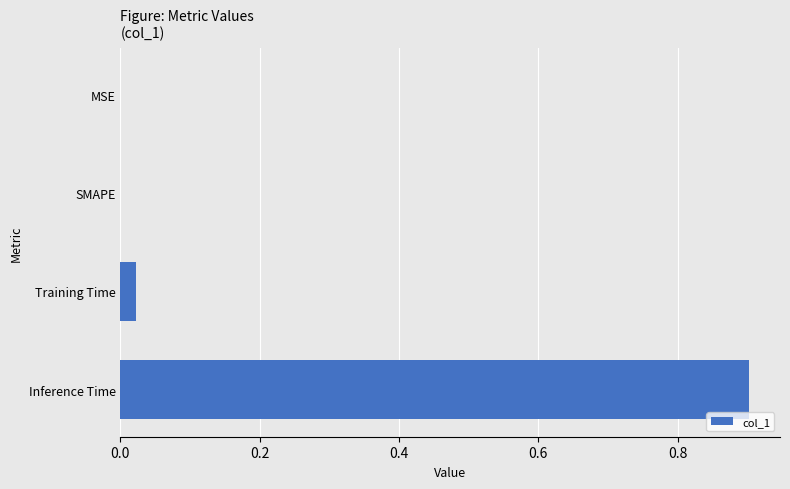

The chart shows a value of 0.9 at Inference Time. True or false?

True